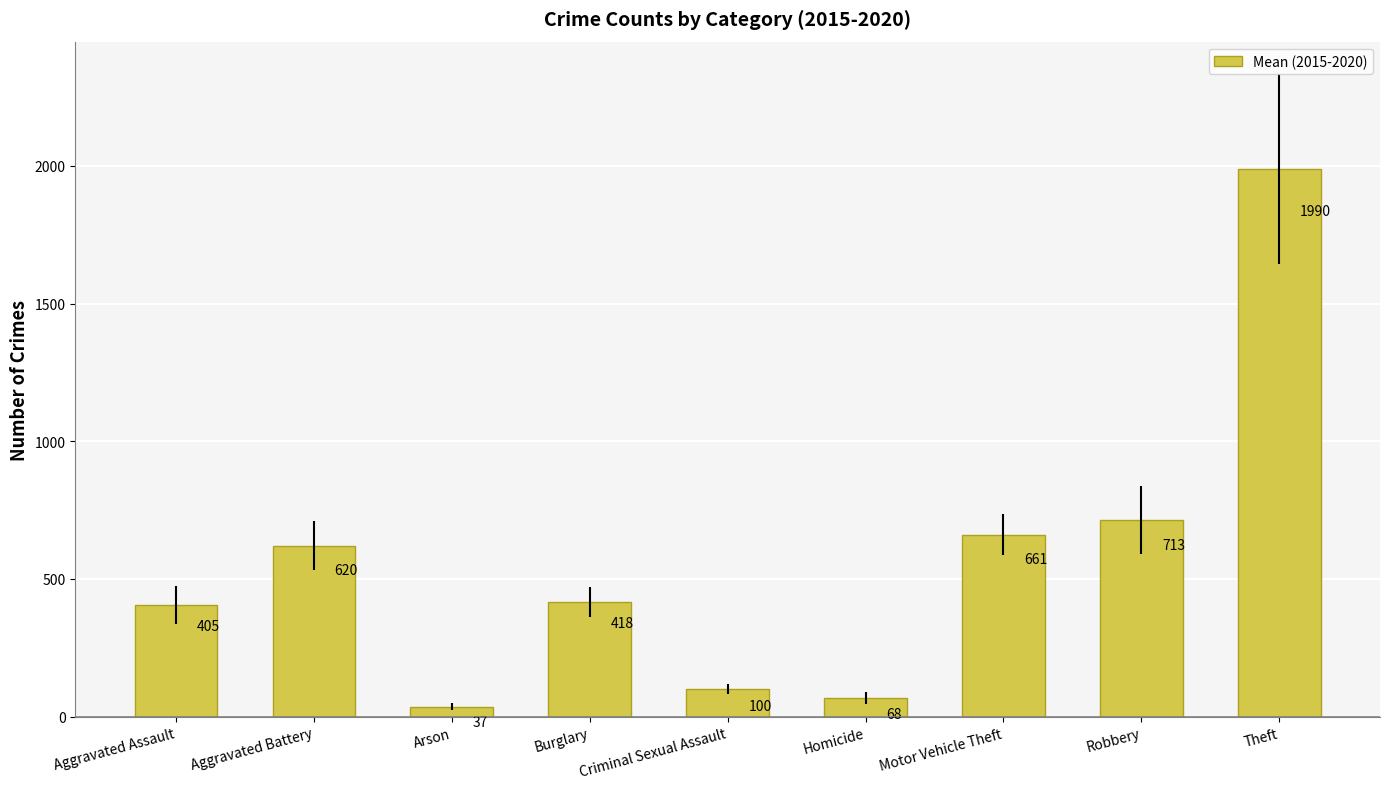

At which category does the chart reach its minimum across all series?

Arson